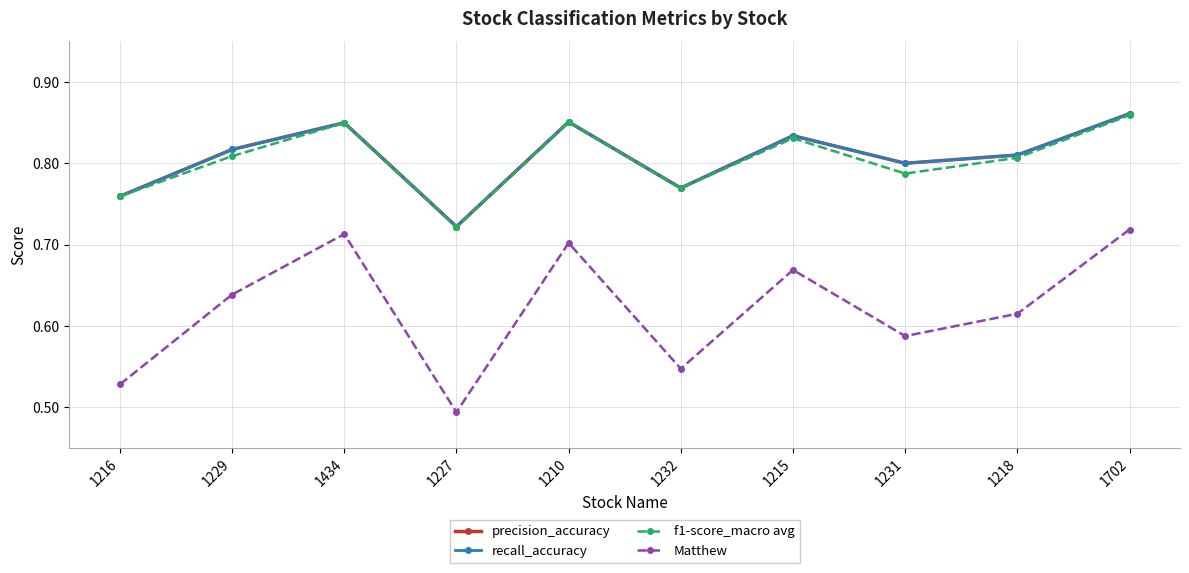

Rank the categories by Matthew value from lowest to highest.

1227, 1216, 1232, 1231, 1218, 1229, 1215, 1210, 1434, 1702